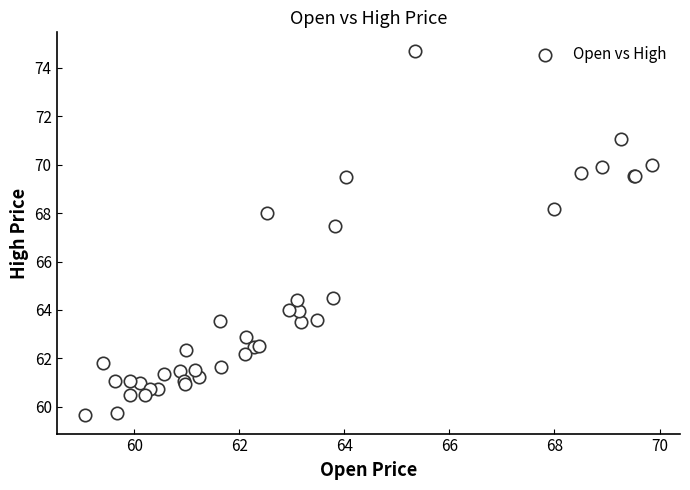

What Y value in the scatter plot is closest to 67?

67.5